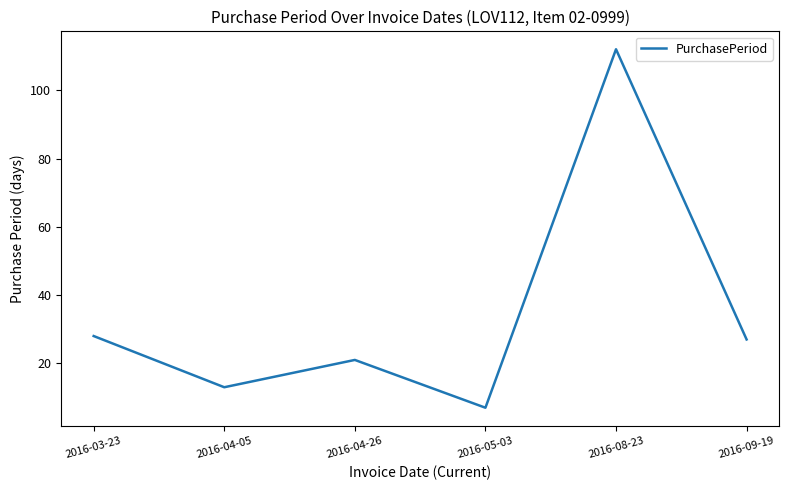

Which category has the lowest value across all series?

2016-05-03